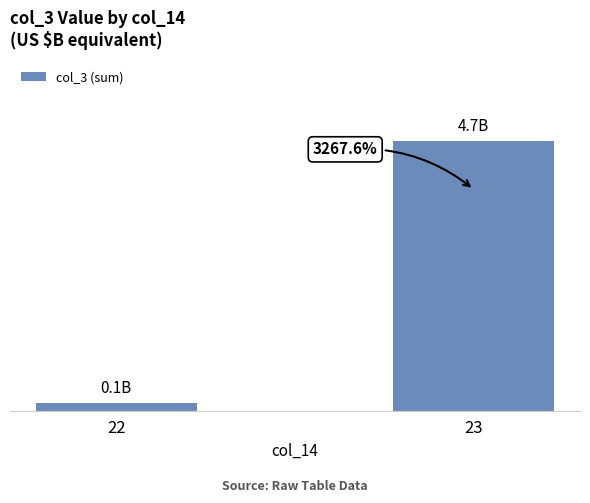

What is the sum of the values at 23 and 22?

4.9